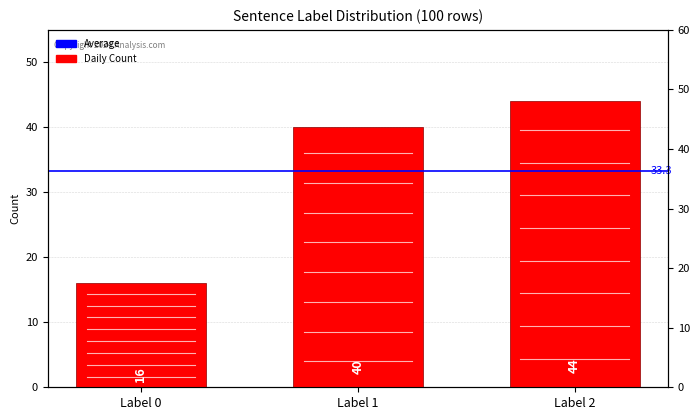

What is the value of the 2nd bar from the left?

40